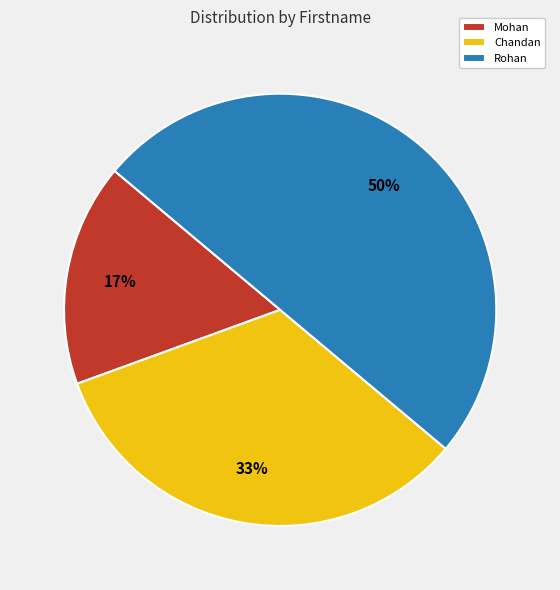

True or false: Mohan accounts for 27% of the total.

False